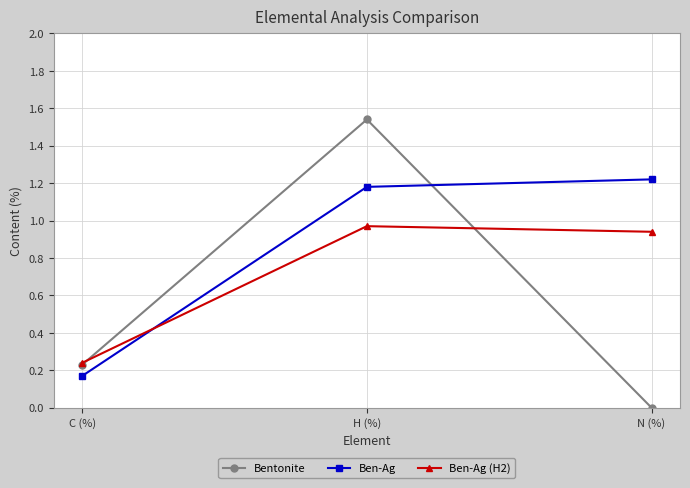

True or false: Ben-Ag has a value of 0.3 at H (%).

False